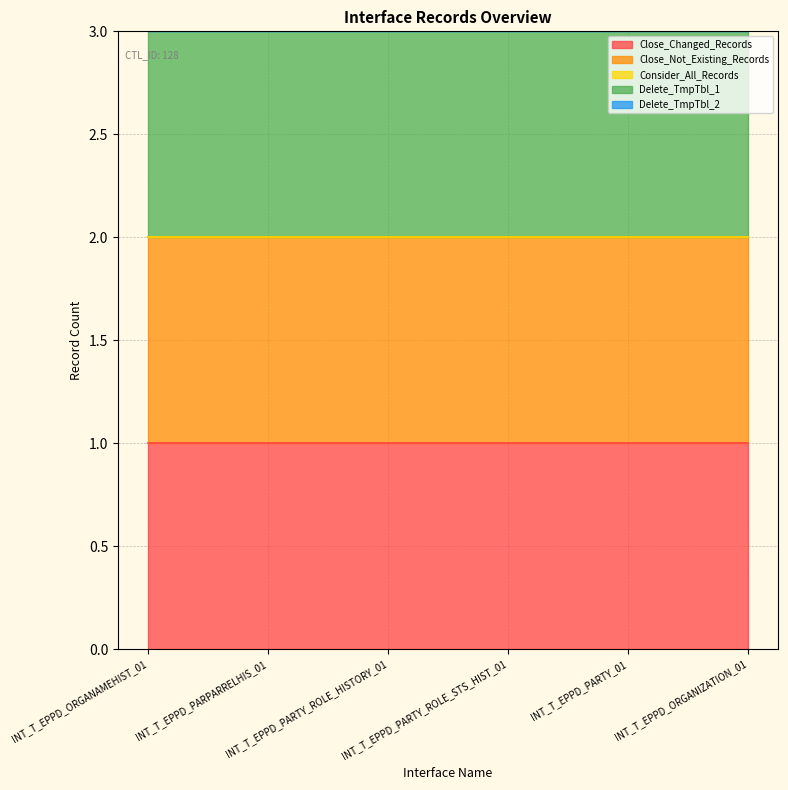

Reading left to right, list all the values displayed in this chart.

Close_Changed_Records: INT_T_EPPD_ORGANAMEHIST_01=1	INT_T_EPPD_PARPARRELHIS_01=1	INT_T_EPPD_PARTY_ROLE_HISTORY_01=1	INT_T_EPPD_PARTY_ROLE_STS_HIST_01=1	INT_T_EPPD_PARTY_01=1	INT_T_EPPD_ORGANIZATION_01=1
Close_Not_Existing_Records: INT_T_EPPD_ORGANAMEHIST_01=1	INT_T_EPPD_PARPARRELHIS_01=1	INT_T_EPPD_PARTY_ROLE_HISTORY_01=1	INT_T_EPPD_PARTY_ROLE_STS_HIST_01=1	INT_T_EPPD_PARTY_01=1	INT_T_EPPD_ORGANIZATION_01=1
Consider_All_Records: INT_T_EPPD_ORGANAMEHIST_01=0	INT_T_EPPD_PARPARRELHIS_01=0	INT_T_EPPD_PARTY_ROLE_HISTORY_01=0	INT_T_EPPD_PARTY_ROLE_STS_HIST_01=0	INT_T_EPPD_PARTY_01=0	INT_T_EPPD_ORGANIZATION_01=0
Delete_TmpTbl_1: INT_T_EPPD_ORGANAMEHIST_01=1	INT_T_EPPD_PARPARRELHIS_01=1	INT_T_EPPD_PARTY_ROLE_HISTORY_01=1	INT_T_EPPD_PARTY_ROLE_STS_HIST_01=1	INT_T_EPPD_PARTY_01=1	INT_T_EPPD_ORGANIZATION_01=1
Delete_TmpTbl_2: INT_T_EPPD_ORGANAMEHIST_01=0	INT_T_EPPD_PARPARRELHIS_01=0	INT_T_EPPD_PARTY_ROLE_HISTORY_01=0	INT_T_EPPD_PARTY_ROLE_STS_HIST_01=0	INT_T_EPPD_PARTY_01=0	INT_T_EPPD_ORGANIZATION_01=0